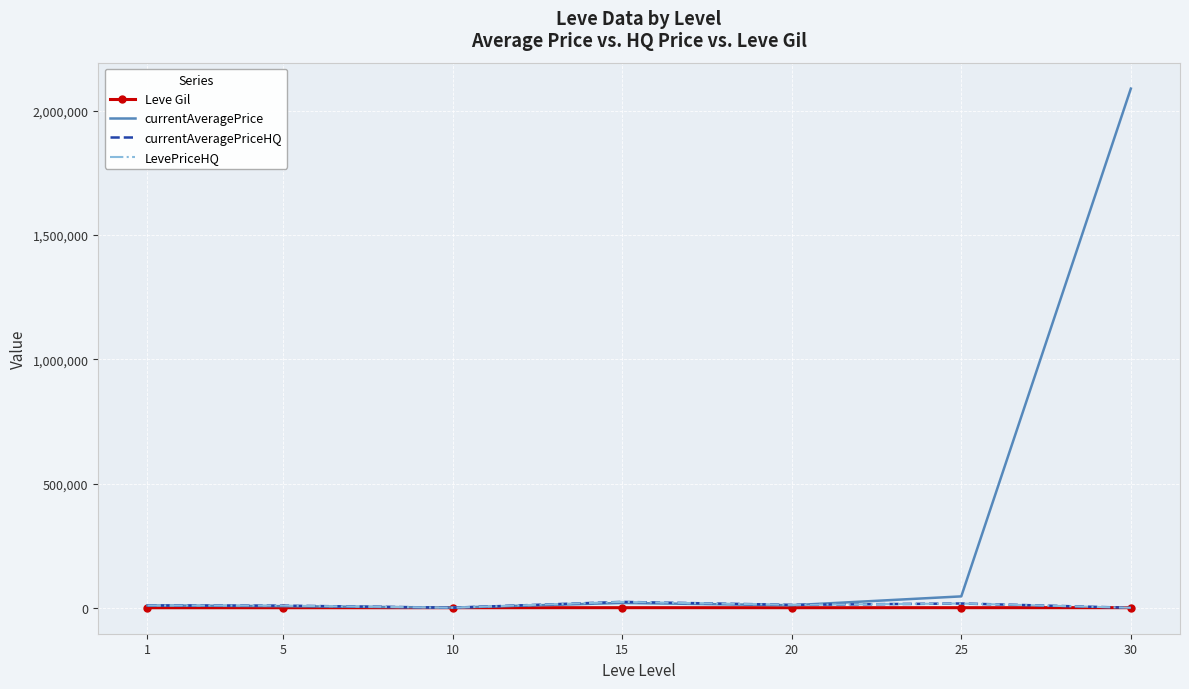

True or false: Leve Gil and currentAveragePrice cross at least once.

False